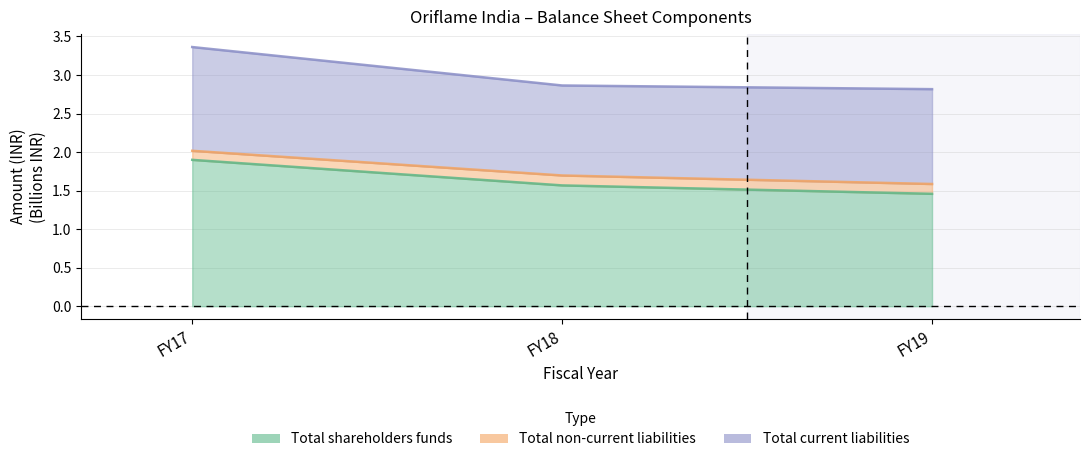

How many categories are shown in the chart?

3